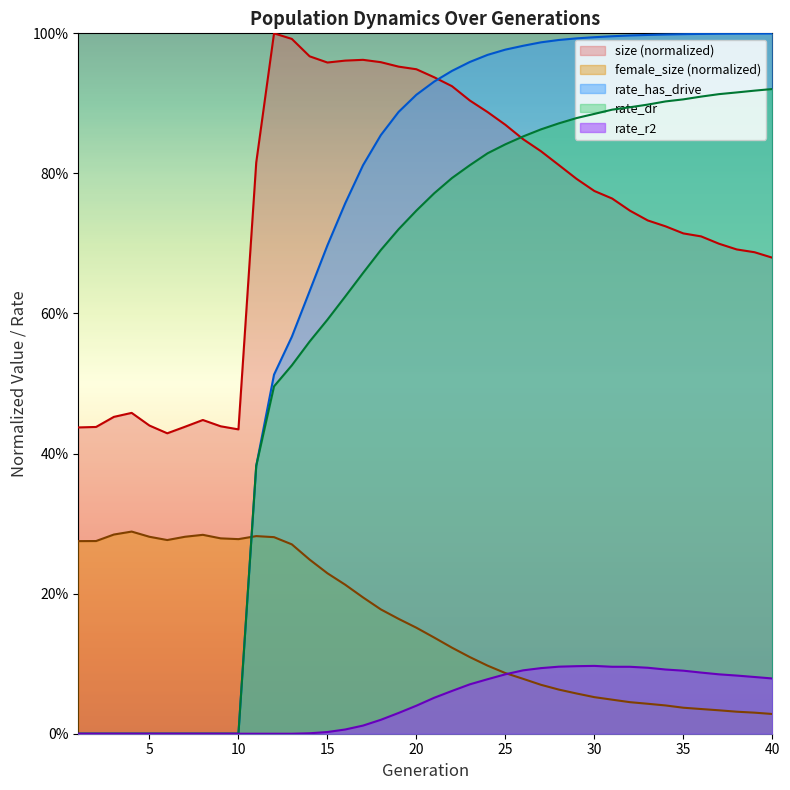

List the series in order of their peak value, highest first.

size, rate_has_drive, rate_dr, female_size, rate_r2